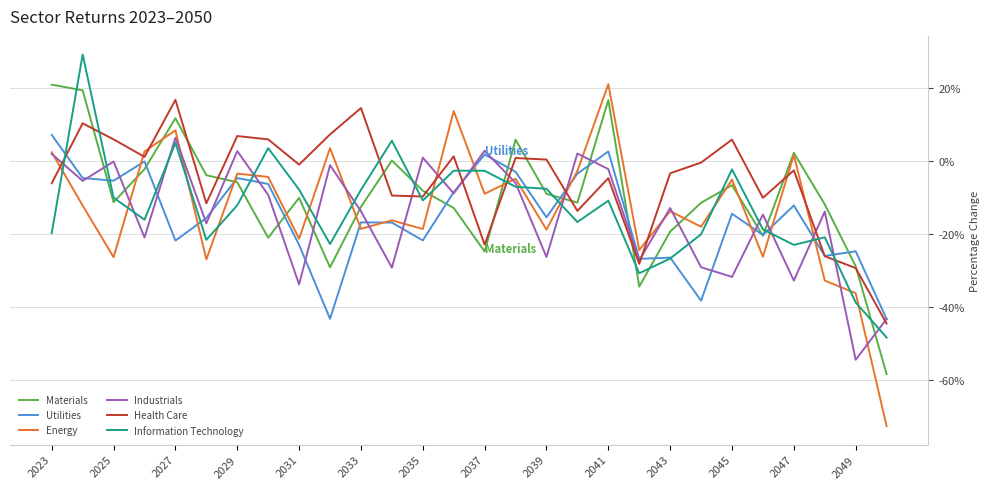

Which series has the largest total across all categories?

Health Care